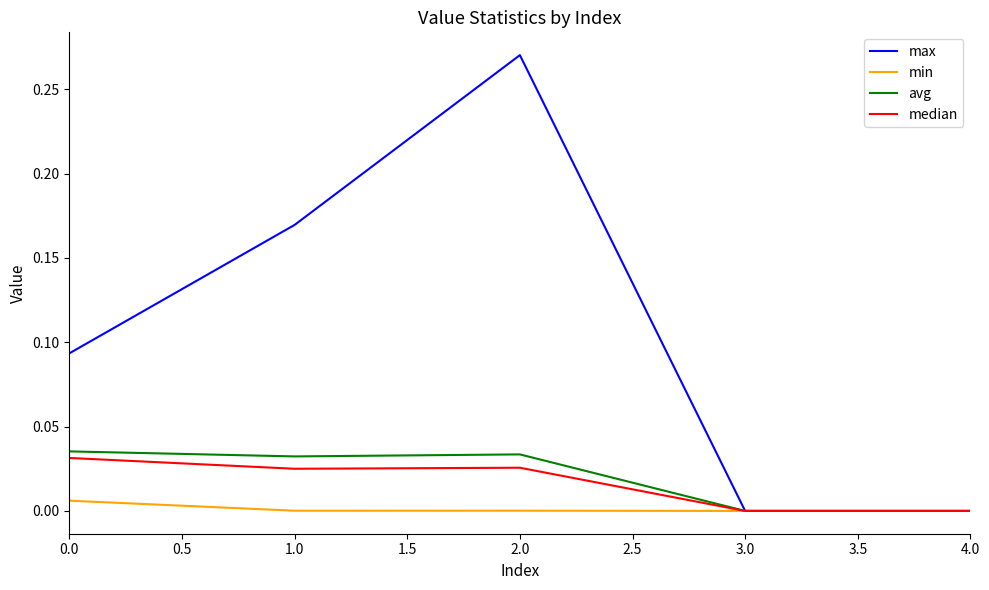

Which series has the widest spread of values?

max